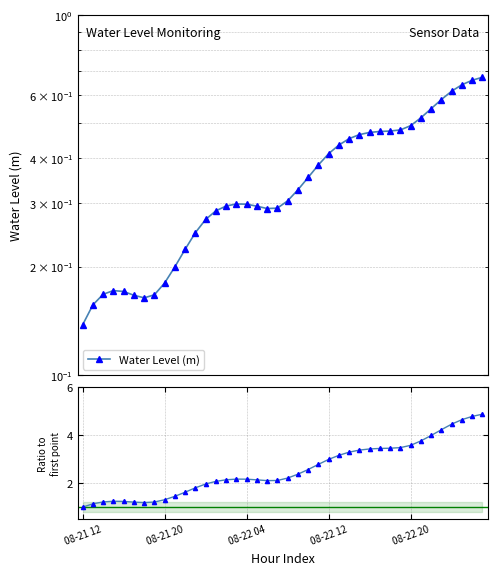

Which series has the largest total across all categories?

Ratio to first